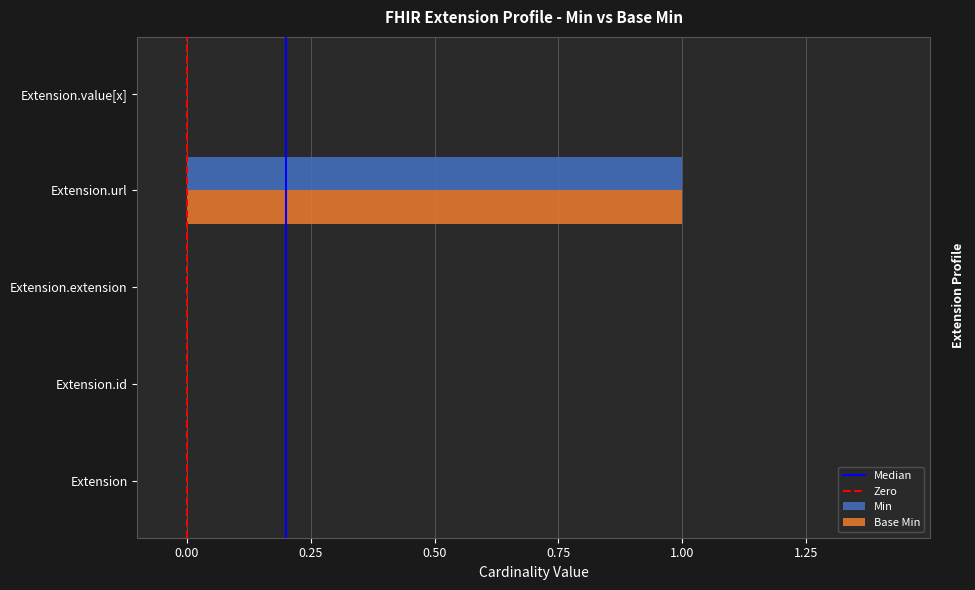

At which category is the sum across all series the highest?

Extension.url